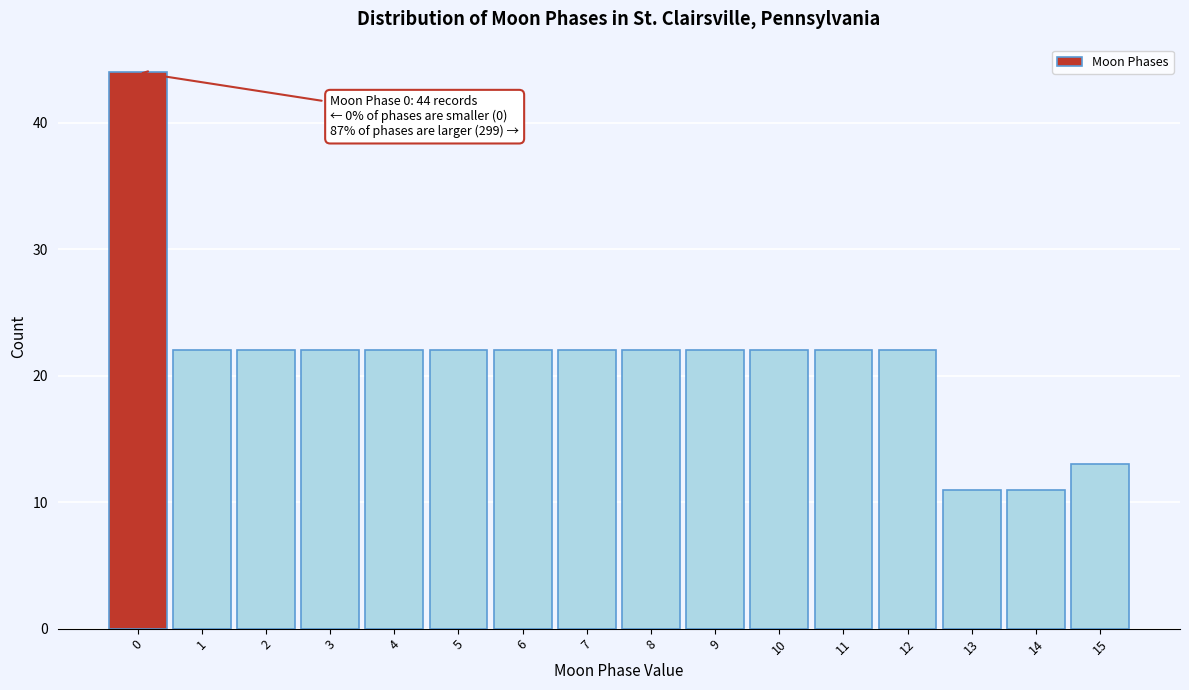

Which range on the x-axis has the tallest bar?

-0.5 to 0.5